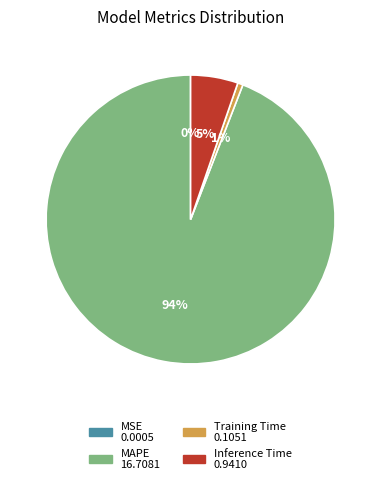

What is the majority slice?

MAPE